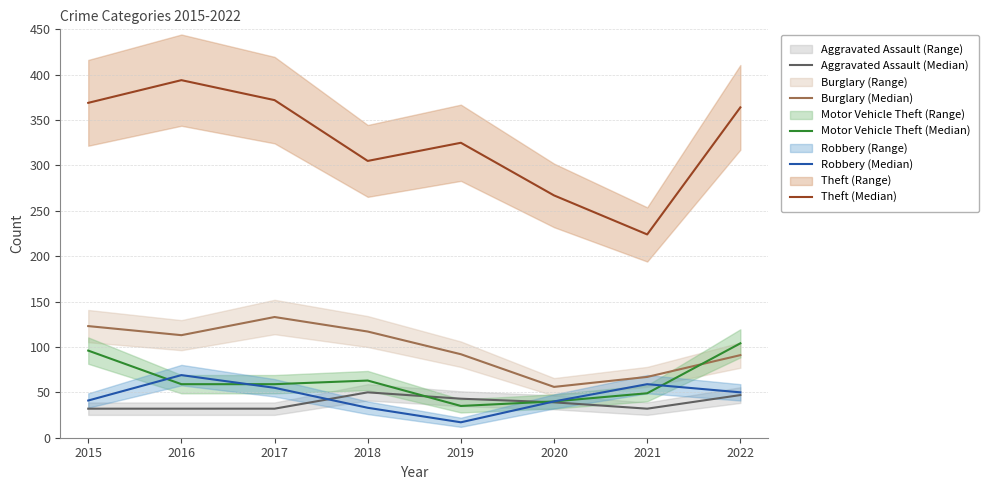

True or false: Motor Vehicle Theft (Median) has more than 2 interior local peaks.

False